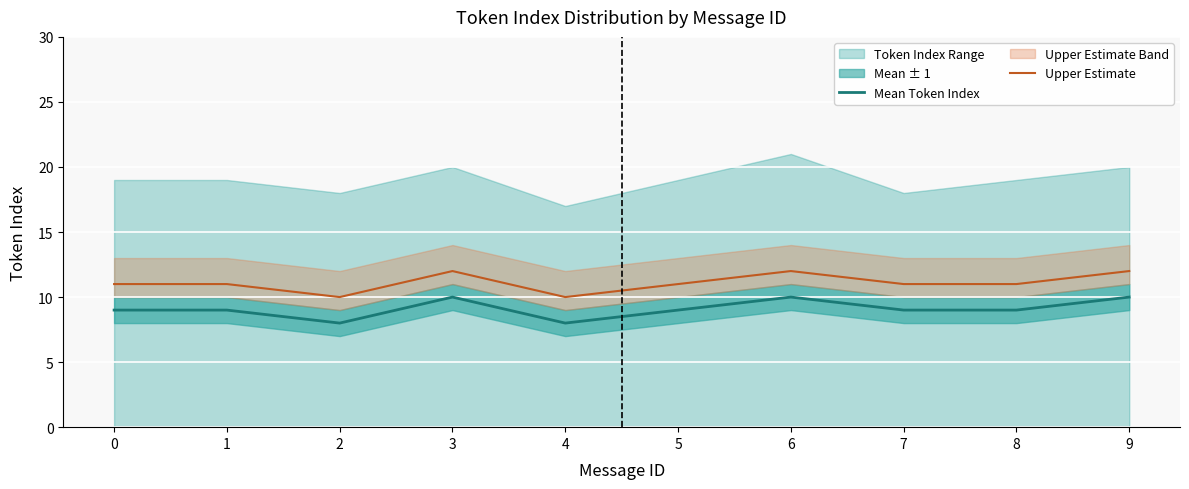

Is it true that Mean Token Index equals 8 at 2?

True